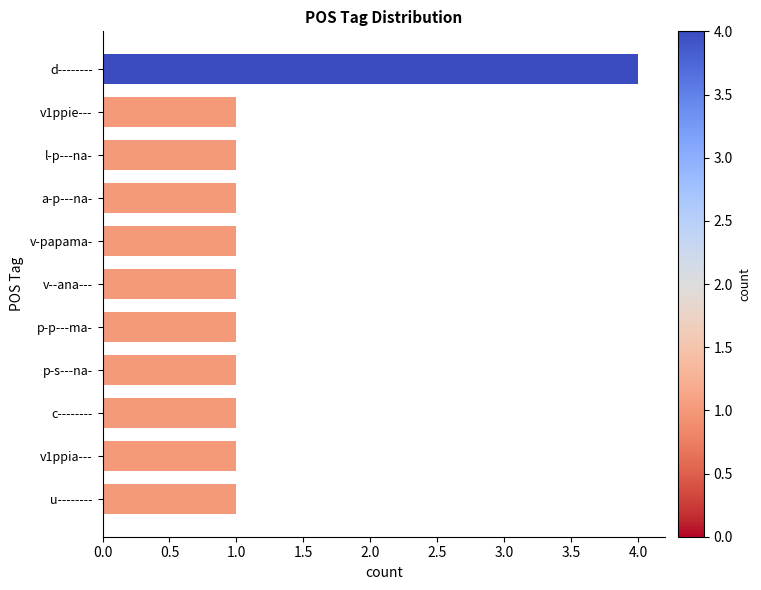

Which label corresponds to the largest value in the chart?

d--------